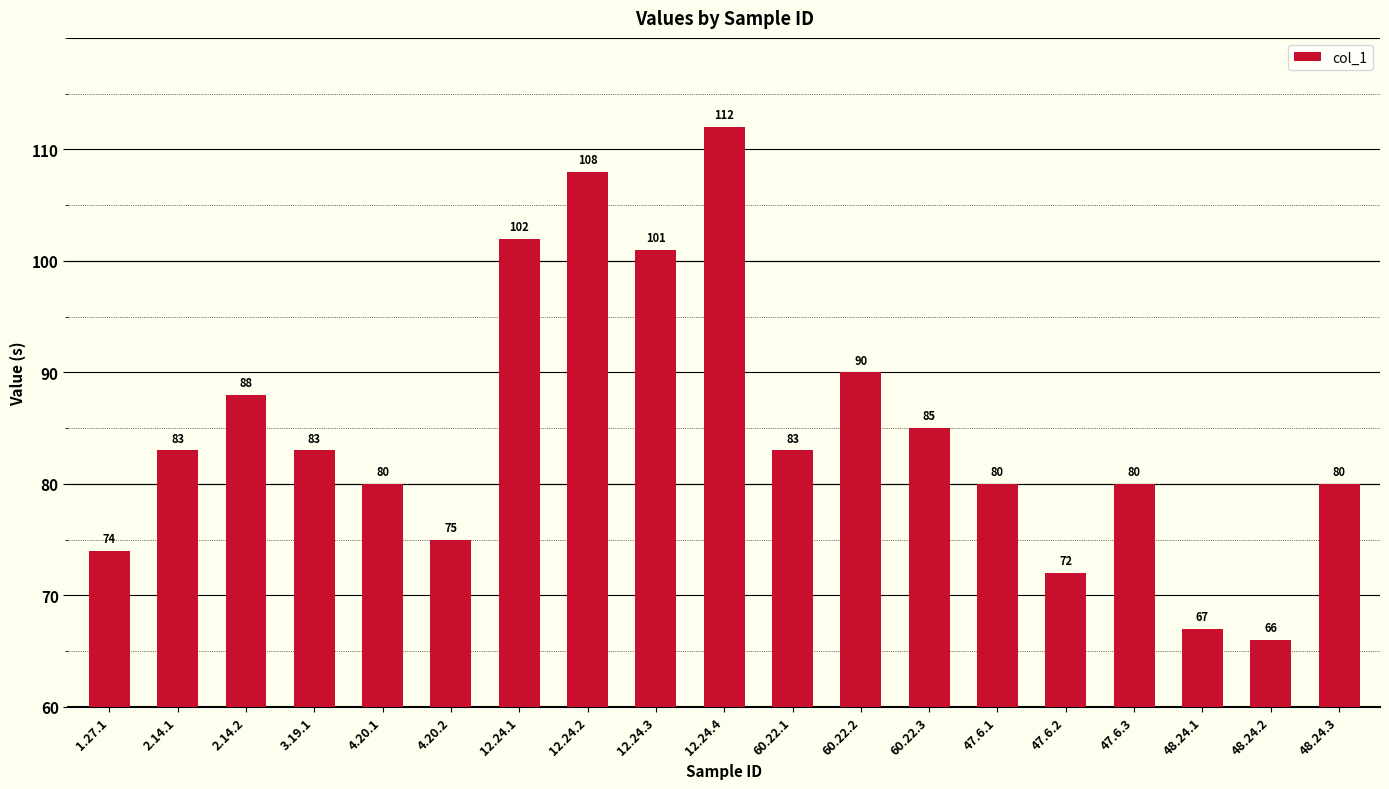

Which label corresponds to the smallest value in the chart?

48.24.2